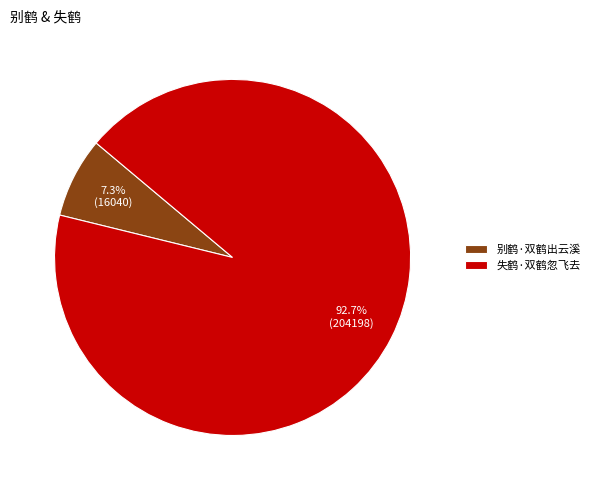

Count the number of slices in the pie.

2